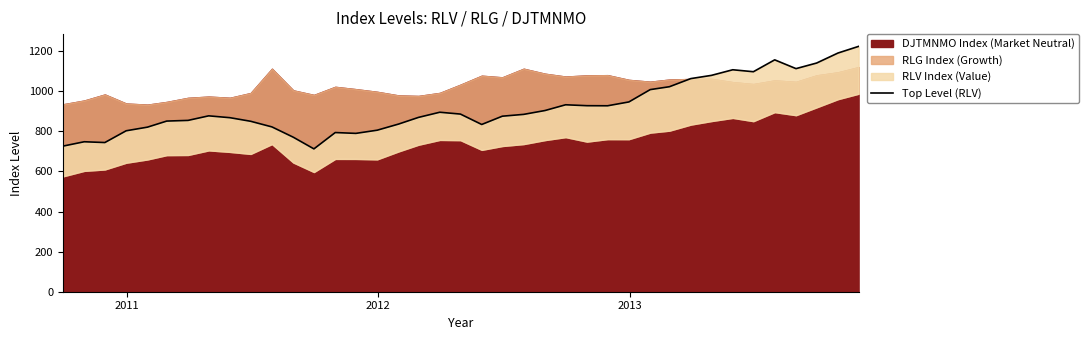

What is the difference between the maximum and minimum values?

511.4